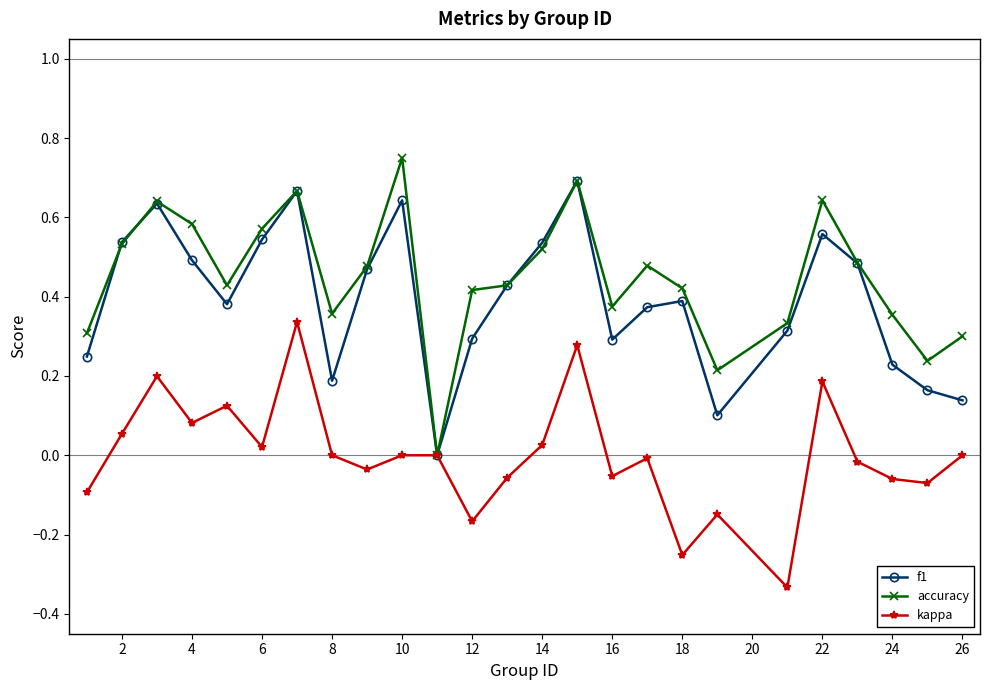

In f1, how many points are higher than both neighbors (excluding endpoints)?

6